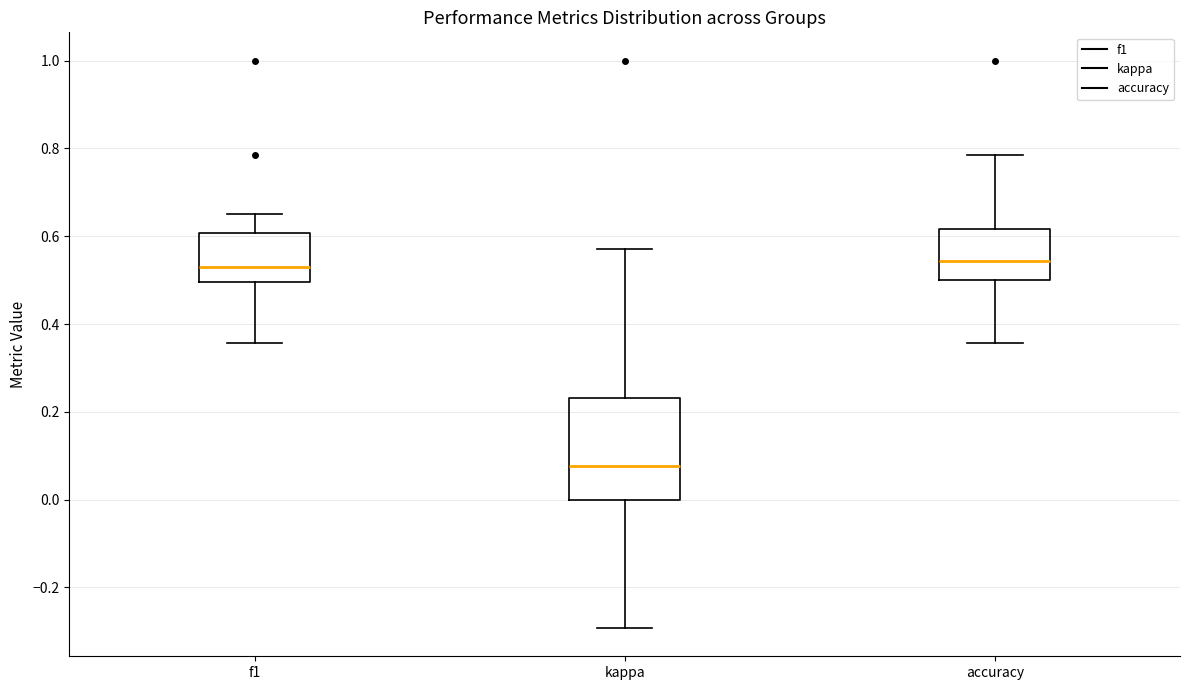

Reading left to right, transcribe this box plot: for each box, give where its median line is, the range the box spans, and where its two whiskers end, as read against the y-axis. The values are not printed on the chart, so give them approximately, as read against the axis.

f1: median 0.52, box 0.50 to 0.60, whiskers 0.36 to 0.66
kappa: median 0.08, box 0.00 to 0.24, whiskers -0.30 to 0.58
accuracy: median 0.54, box 0.50 to 0.62, whiskers 0.36 to 0.78